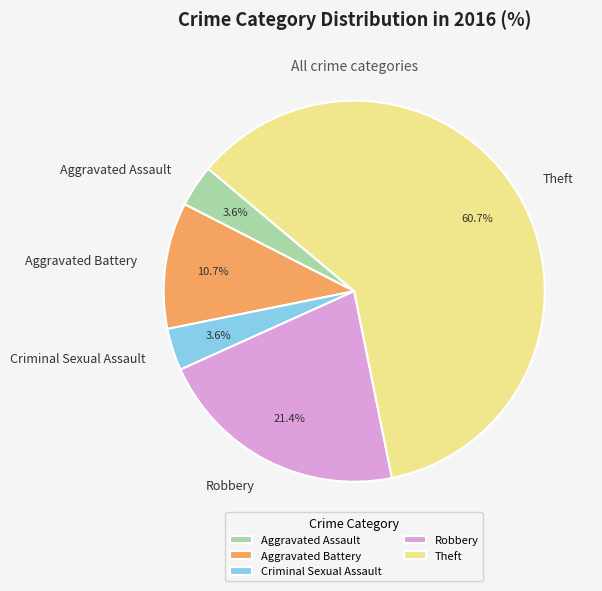

Between Aggravated Assault and Aggravated Battery, which is larger?

Aggravated Battery